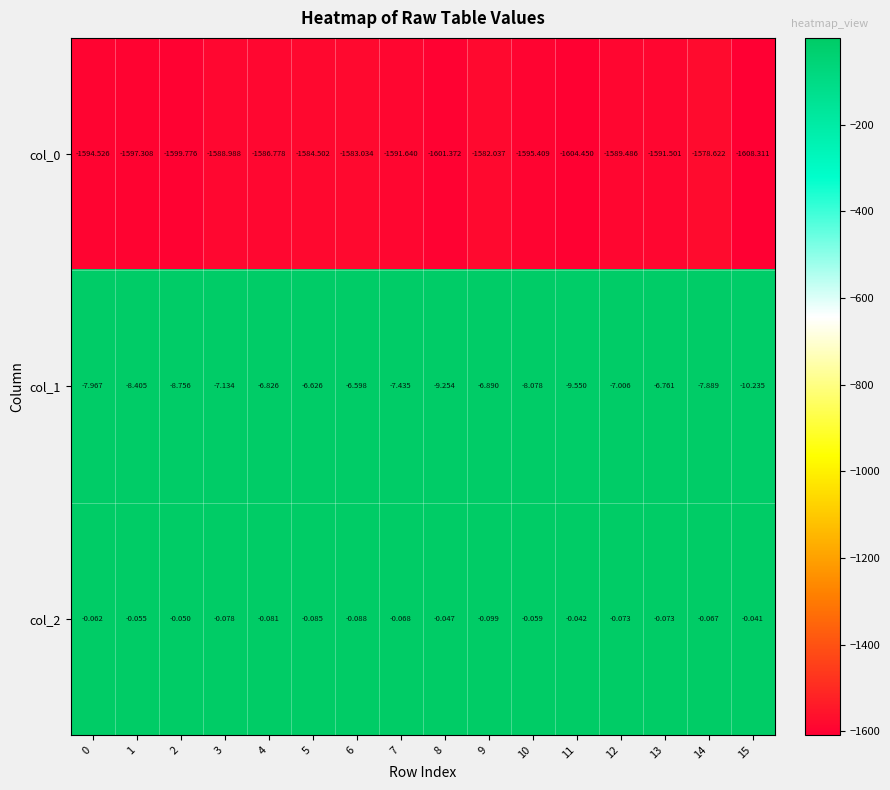

What is the total value across all series at 13?

-1598.3